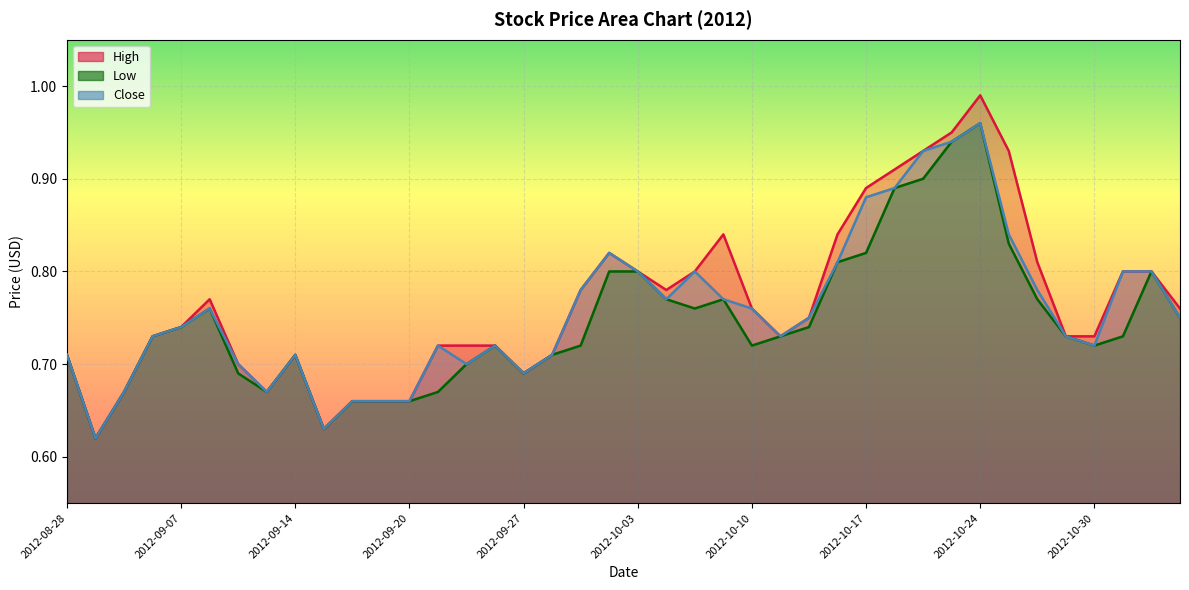

What are all the series names shown in the legend?

High, Low, Close